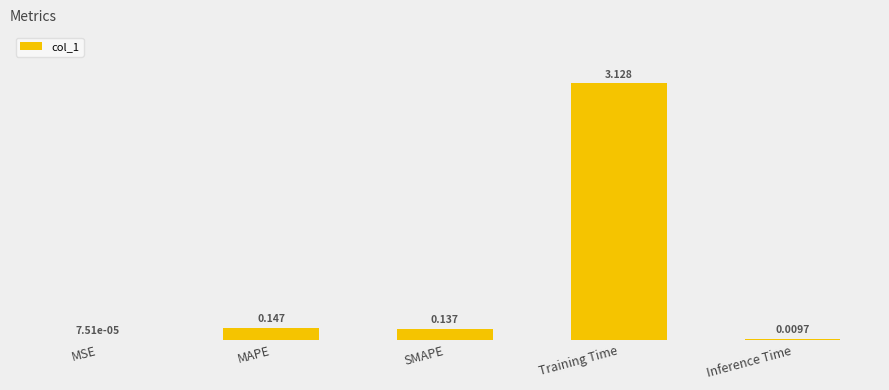

Reading left to right, what are all the values shown in this chart?

0.0	0.1	0.1	3.1	0.0